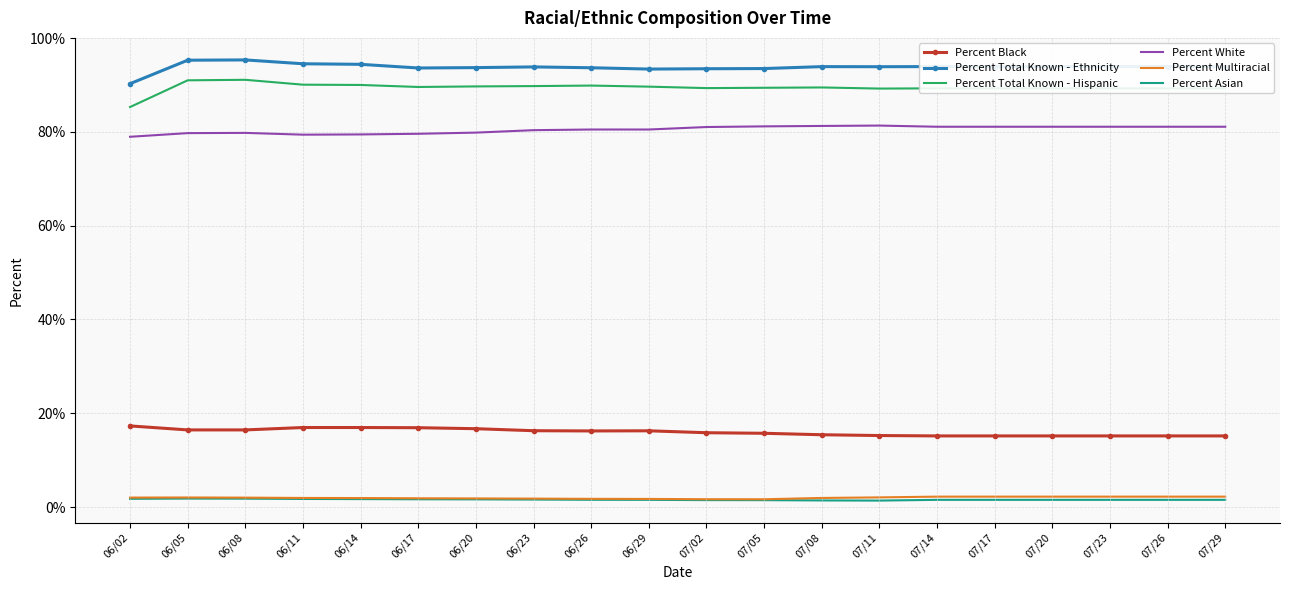

What is the spread (max minus min) of values at 07/05?

92.0